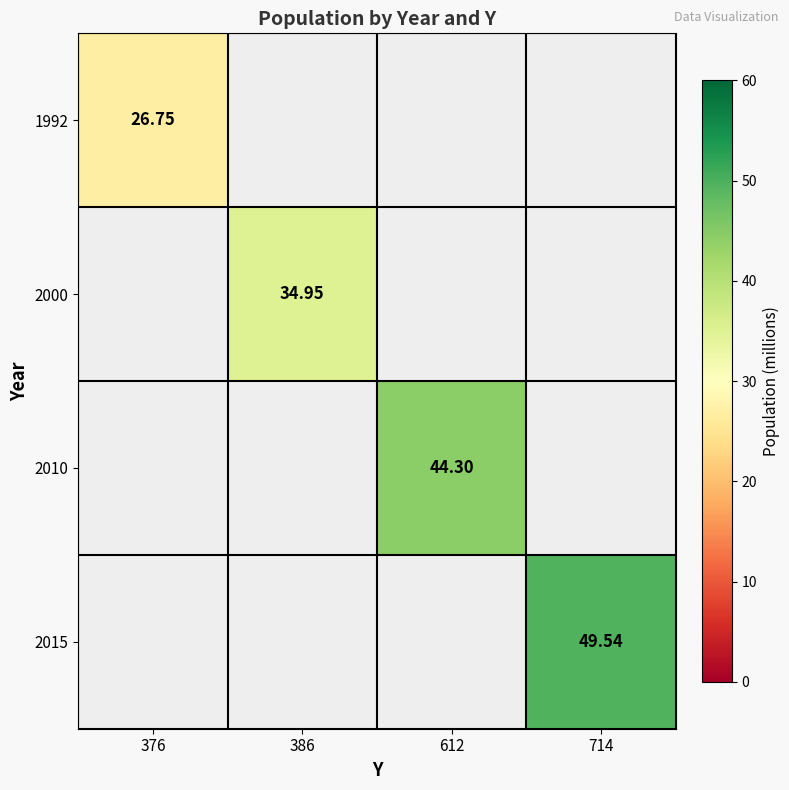

Count the number of data series in this chart.

4